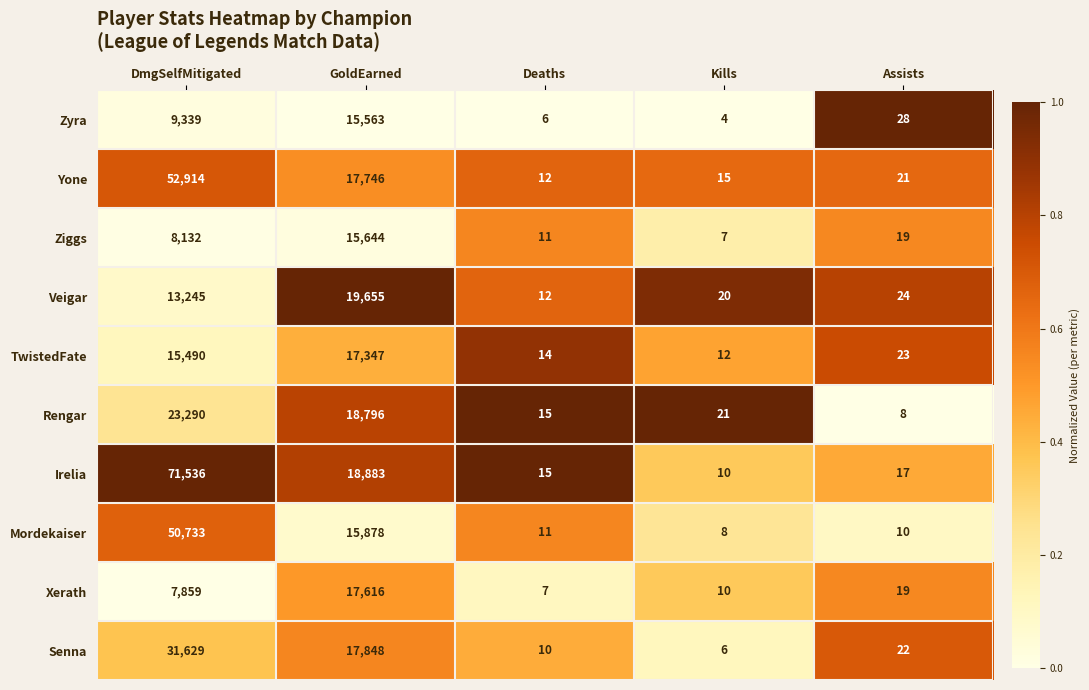

What is the total value across all series at Kills?

113